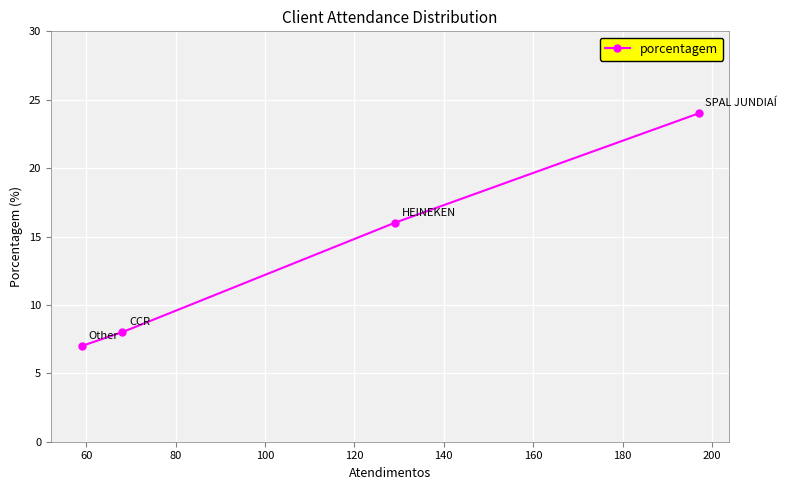

What is the value of the 2nd point from the left?

8